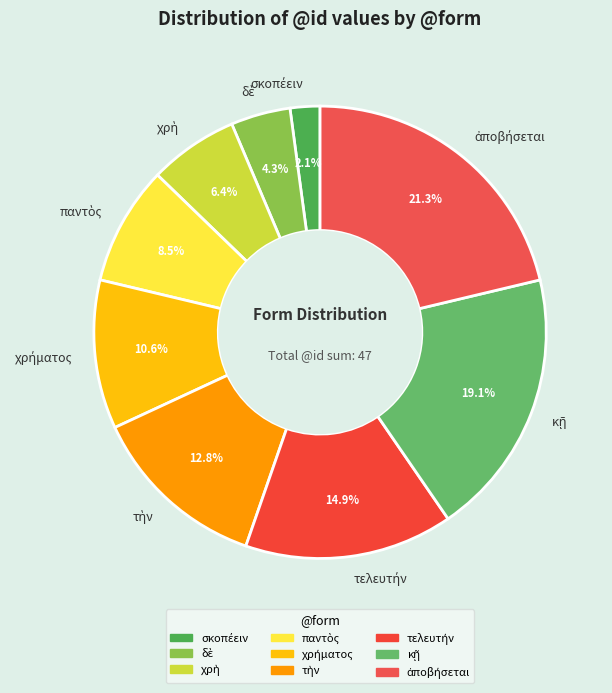

Is there a majority slice in this chart?

No